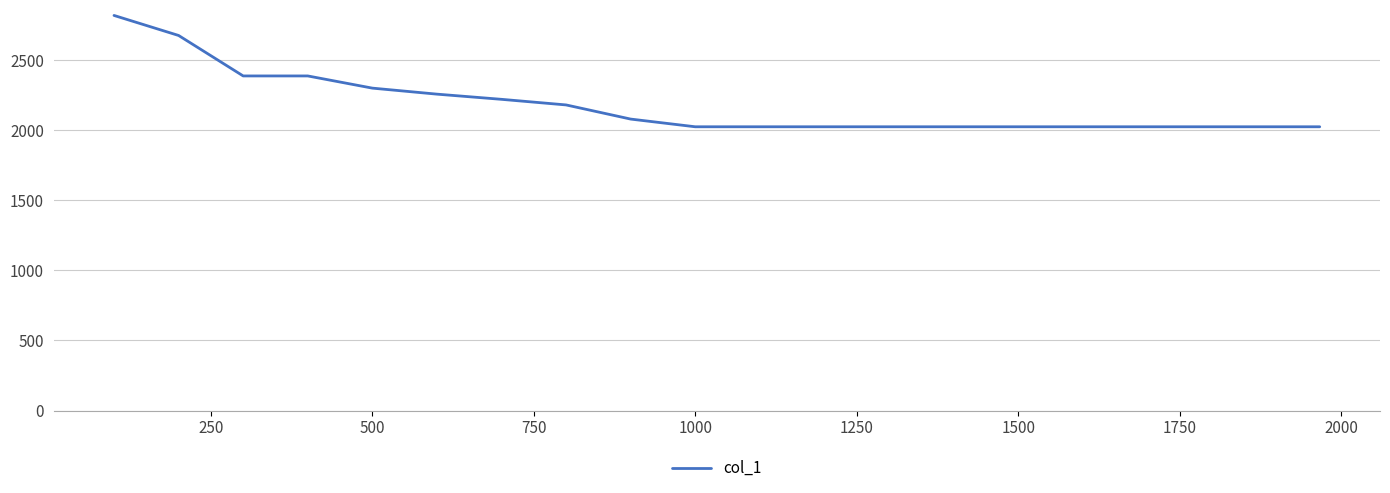

What is the difference between the second highest and second lowest values?

652